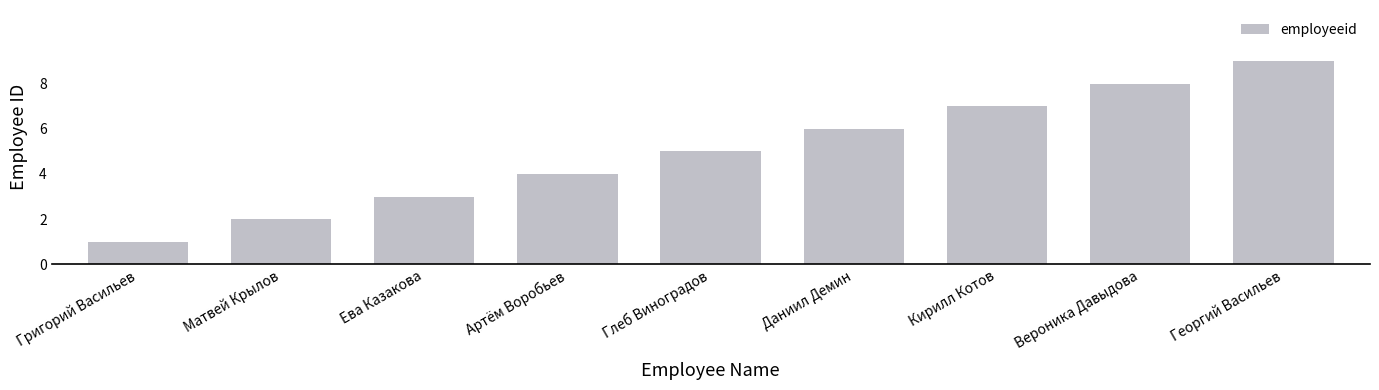

What is the minimum value shown in the chart?

1